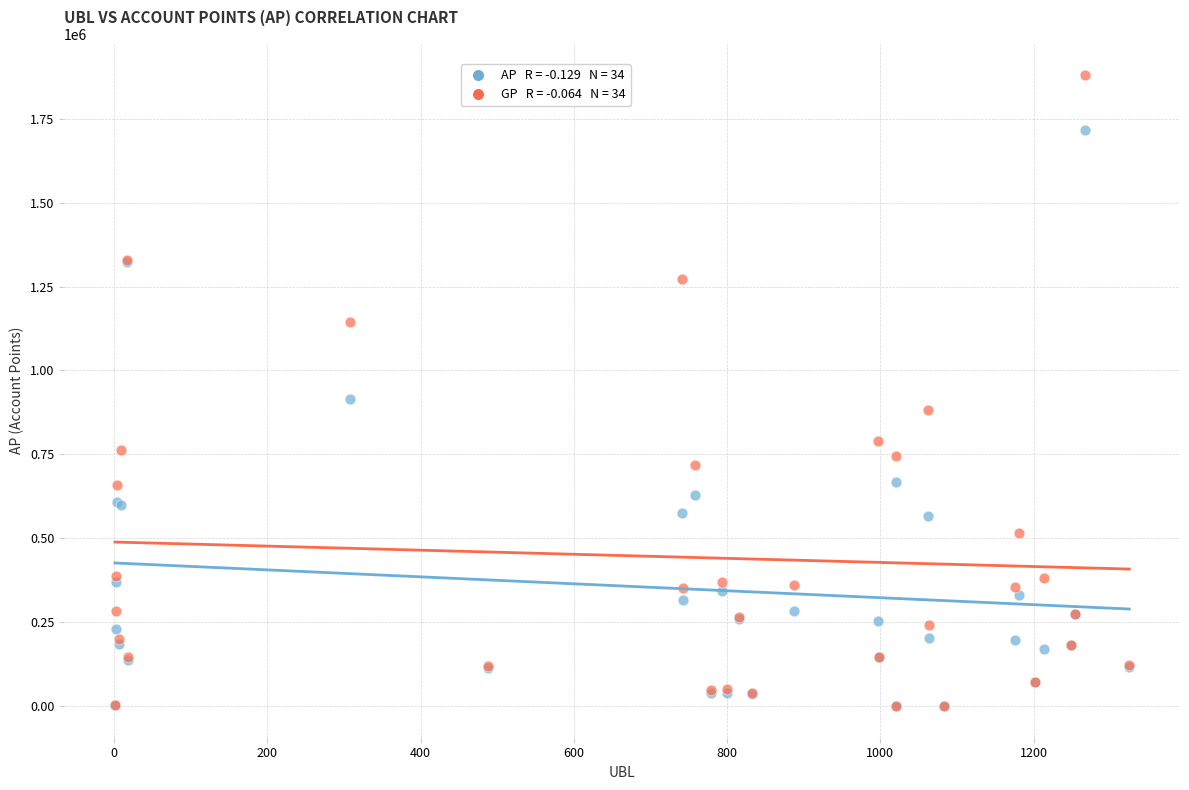

Across all series, what Y value is closest to 939392?

914466